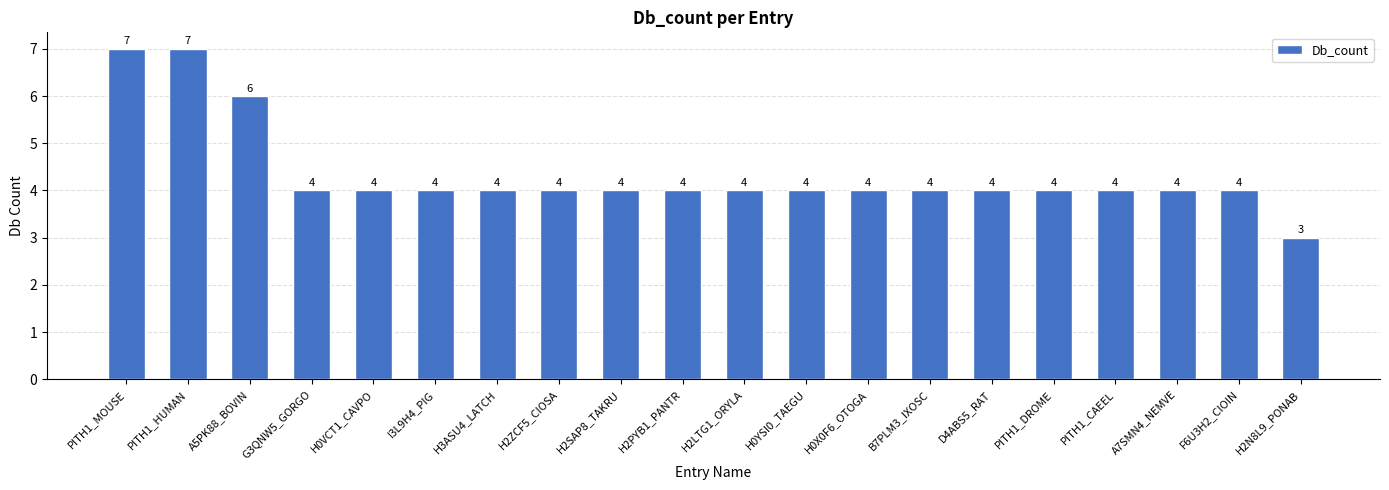

Count the values in the range 4 to 5.

16